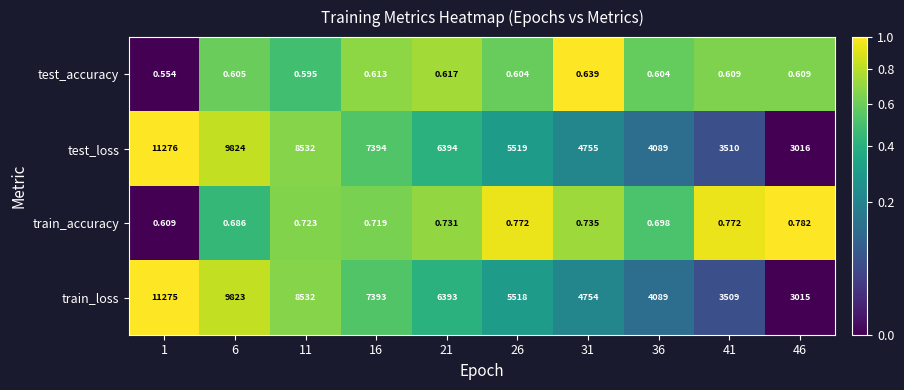

How many series are shown in this chart?

4